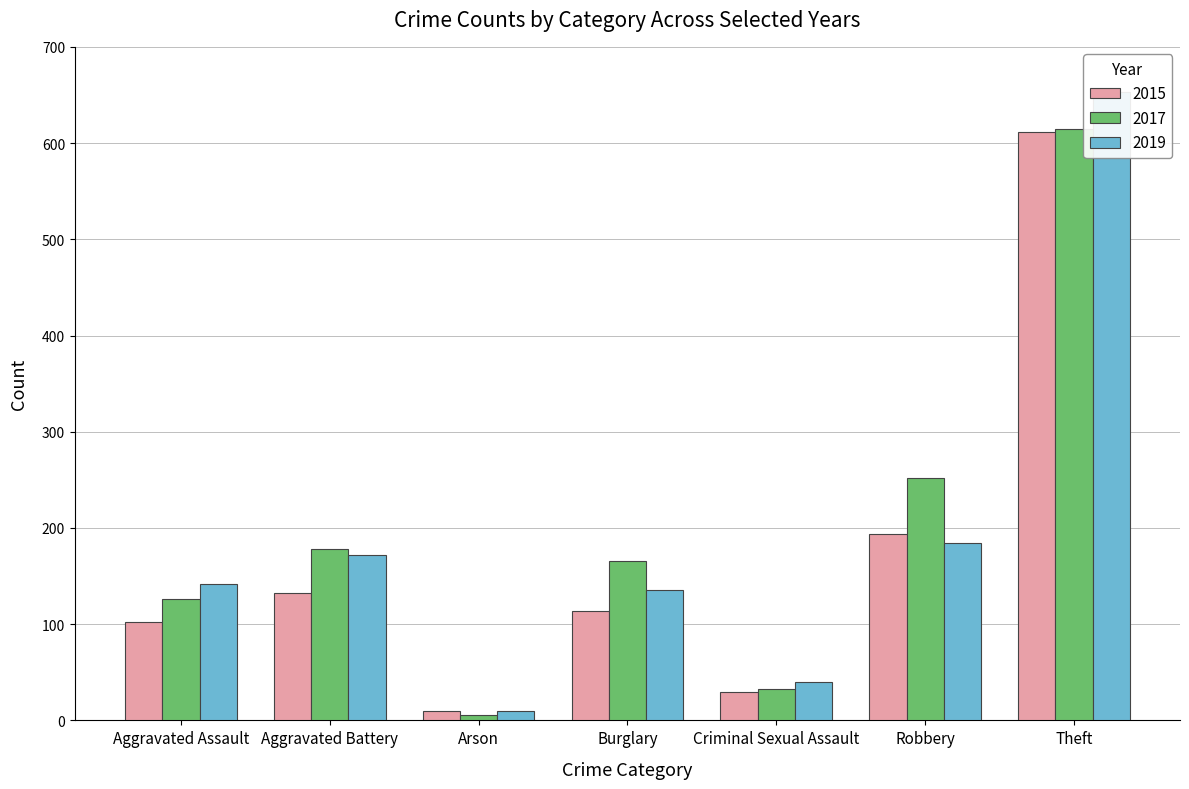

What is the label of the 1st bar from the right?

Theft